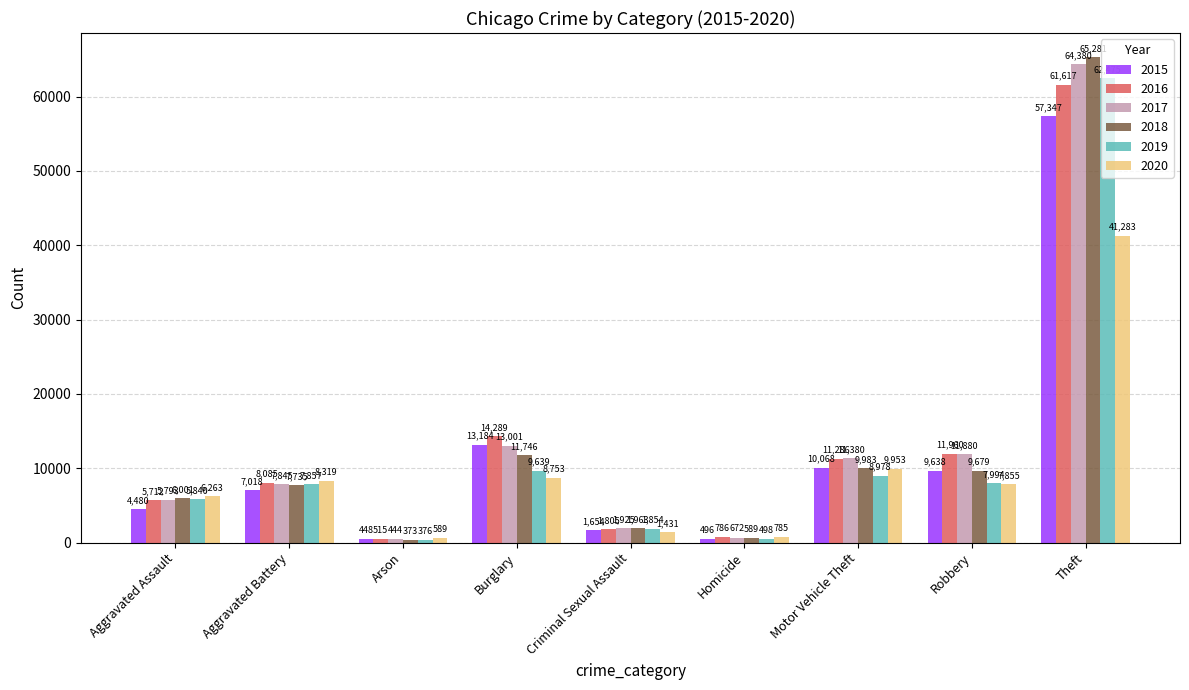

Reading left to right, what are all the values shown in this chart?

2015: 4480	7018	448	13184	1654	496	10068	9638	57347
2016: 5712	8085	515	14289	1805	786	11286	11960	61617
2017: 5793	7845	444	13001	1925	672	11380	11880	64380
2018: 6001	7735	373	11746	1963	589	9983	9679	65281
2019: 5840	7857	376	9639	1854	498	8978	7994	62475
2020: 6263	8319	589	8753	1431	785	9953	7855	41283